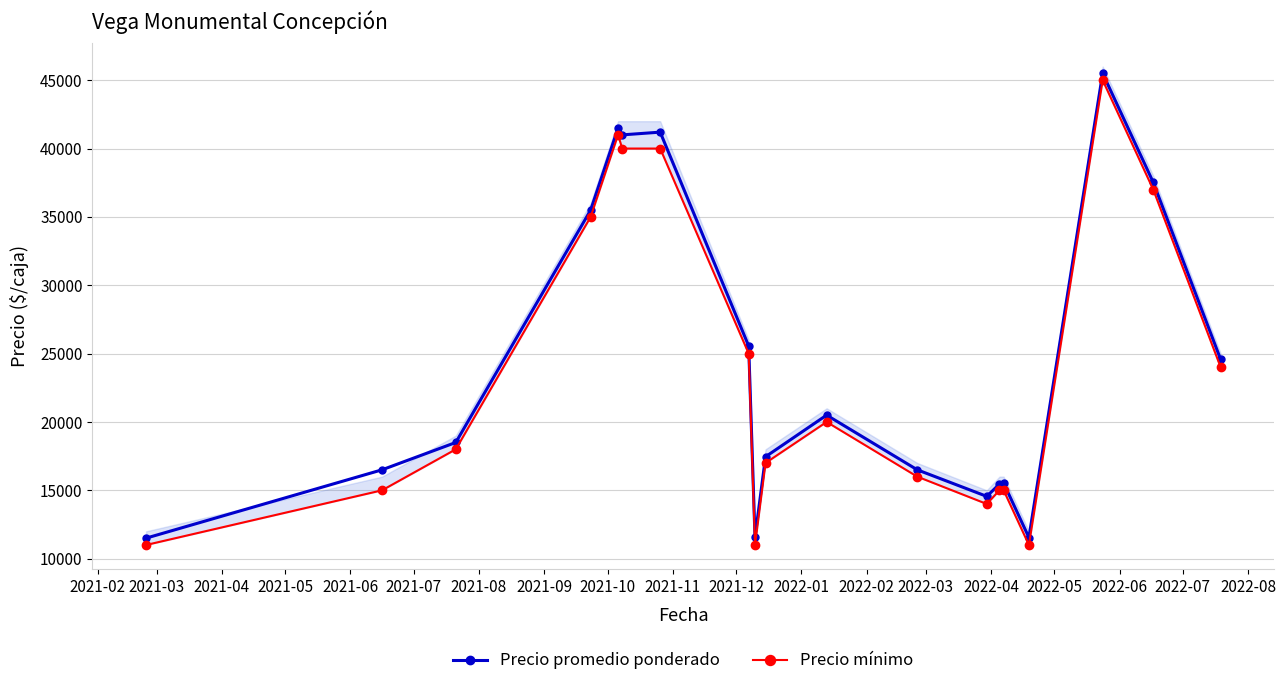

True or false: Precio promedio ponderado has more than 0 interior local peaks.

True